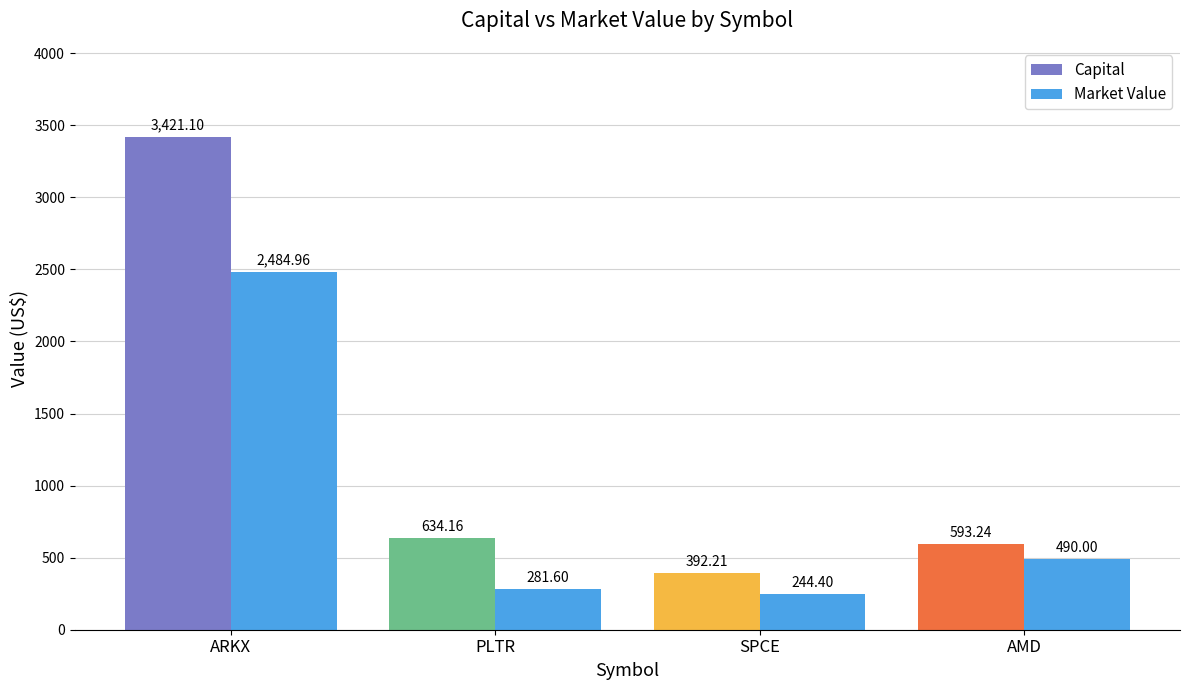

How many bars are there in each group?

2